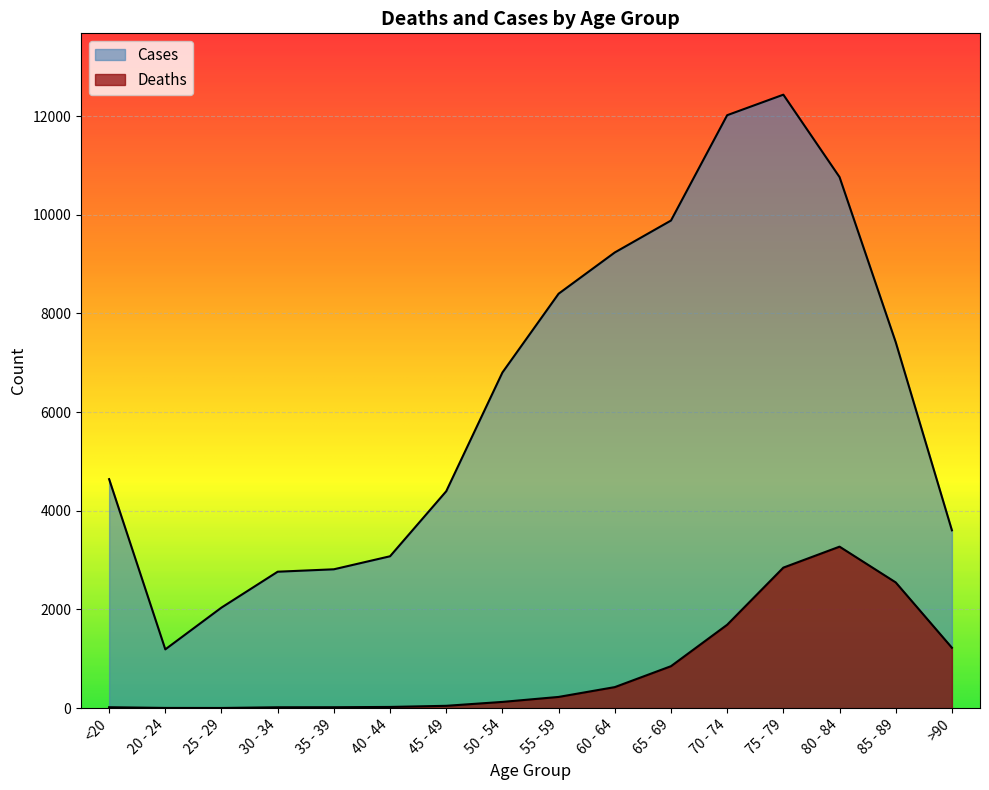

True or false: Deaths and Cases intersect in this chart.

False